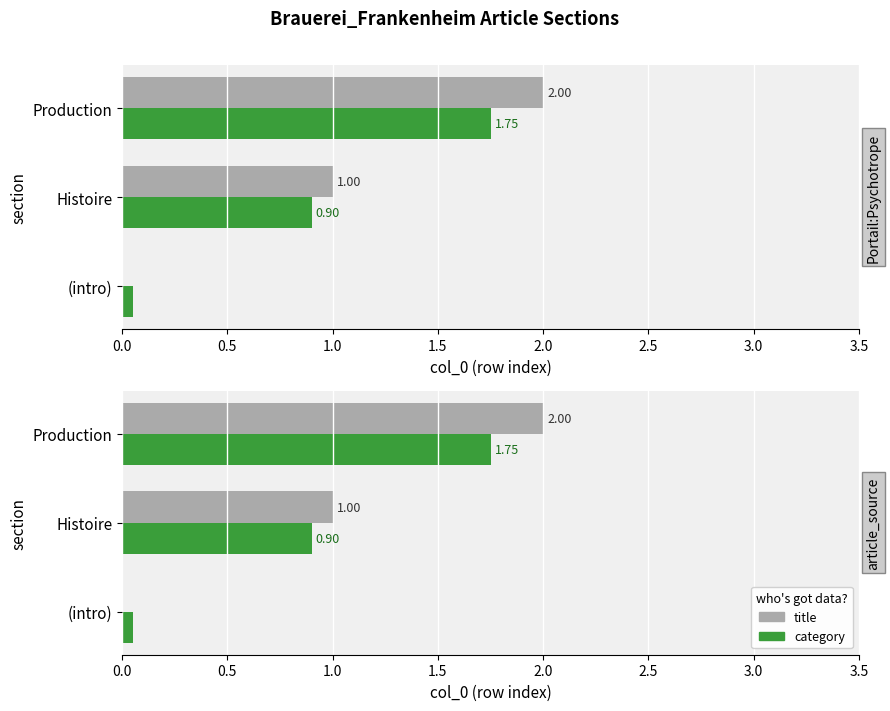

What is the total value across all series at Production?

3.8